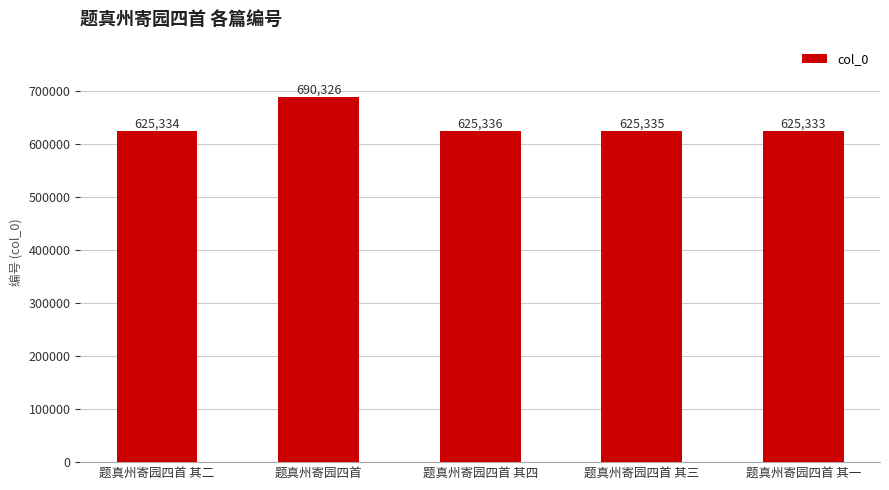

At which label does the data first exceed 625335?

题真州寄园四首